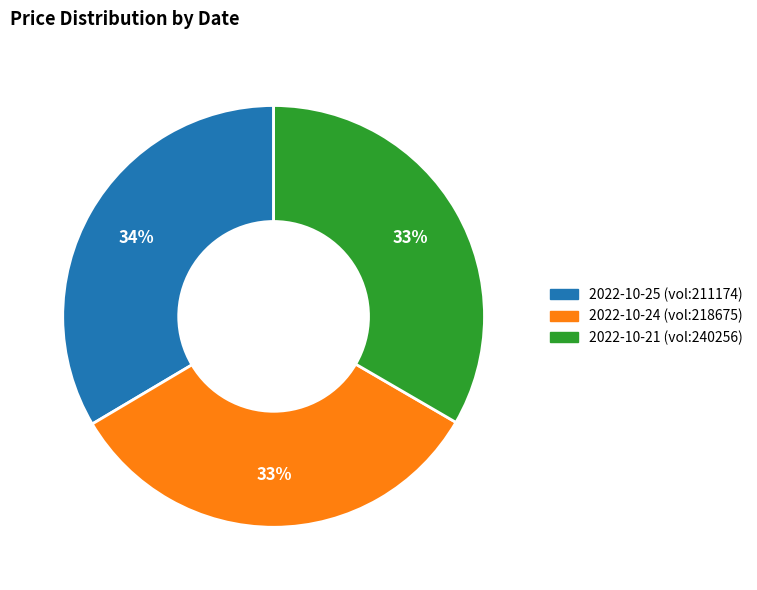

Is there any slice that represents more than half of the pie?

No